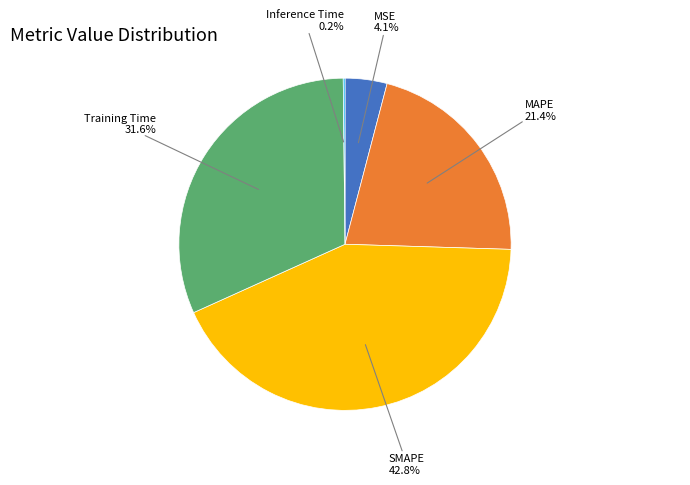

Does any single category account for the majority?

No